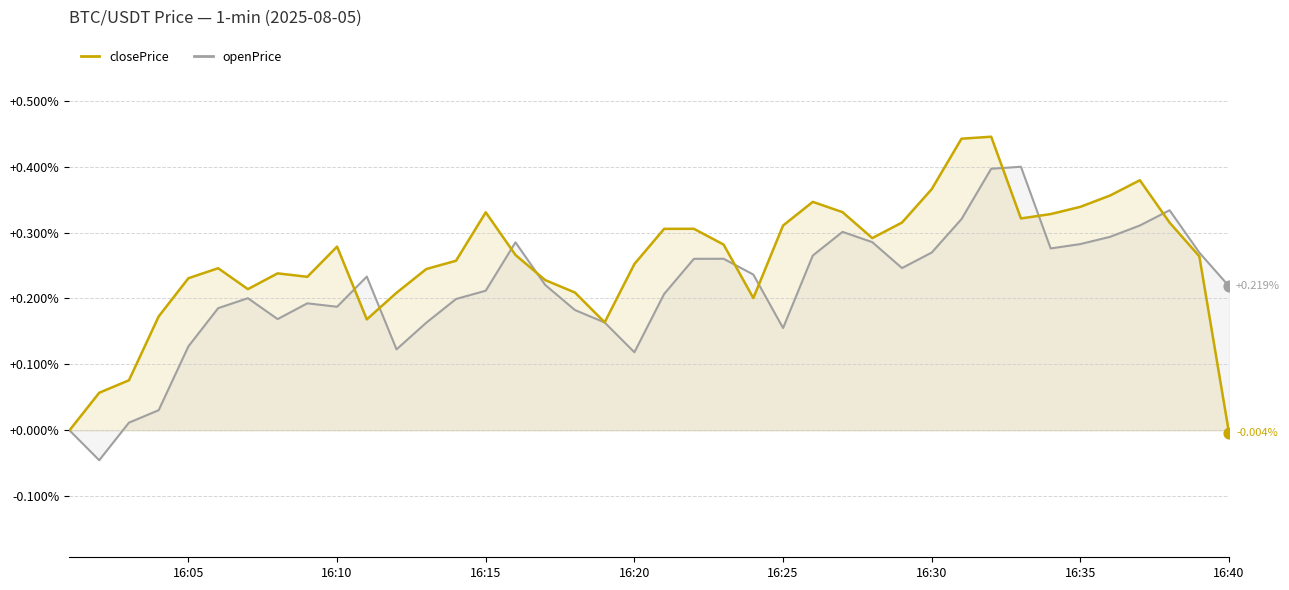

Is the value of closePrice at 16:10 greater than the value of openPrice at 16:15?

Yes